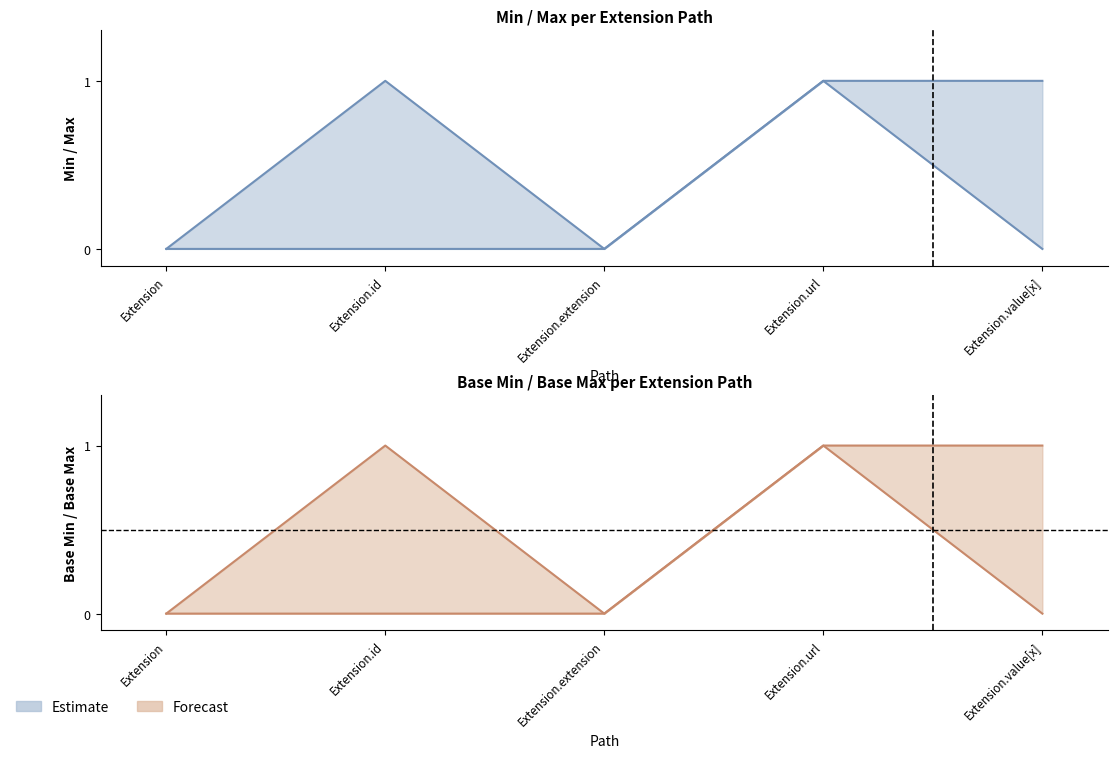

At how many categories does at least one series exceed 0?

3